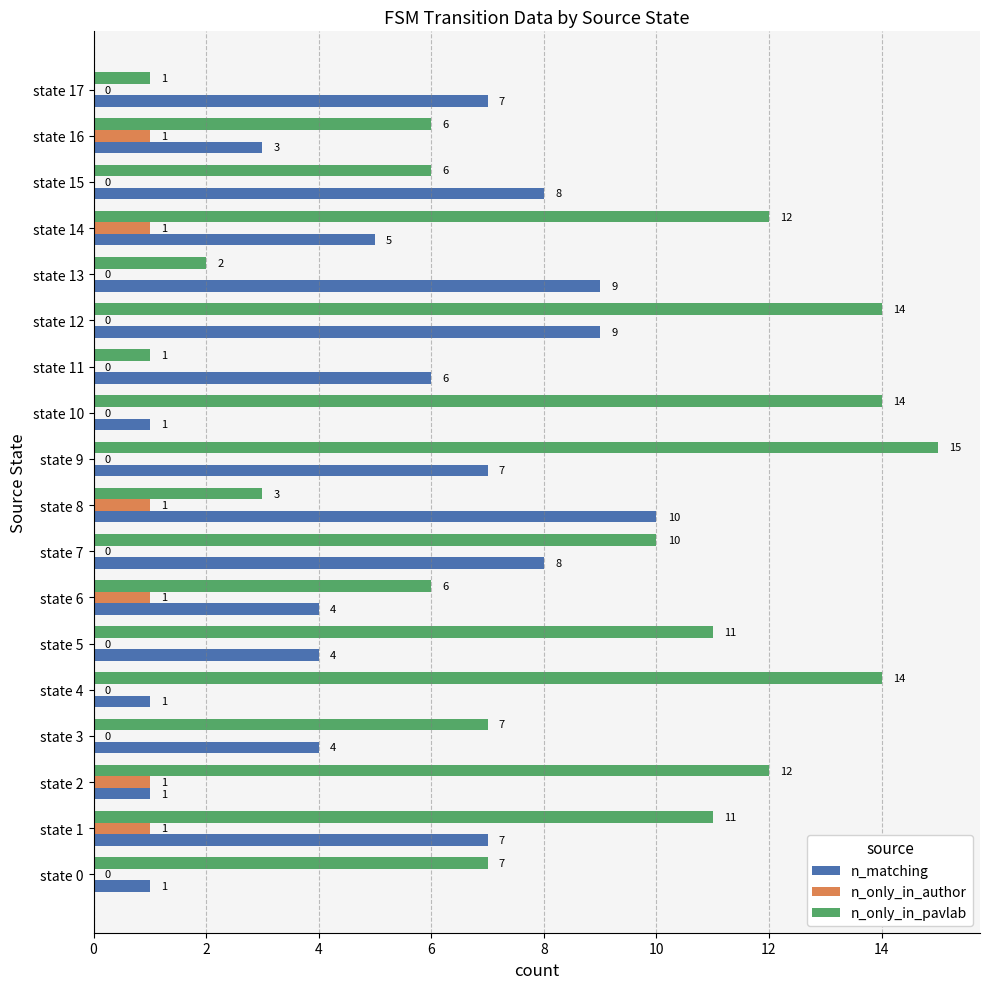

At which category is the sum across all series the highest?

state 12